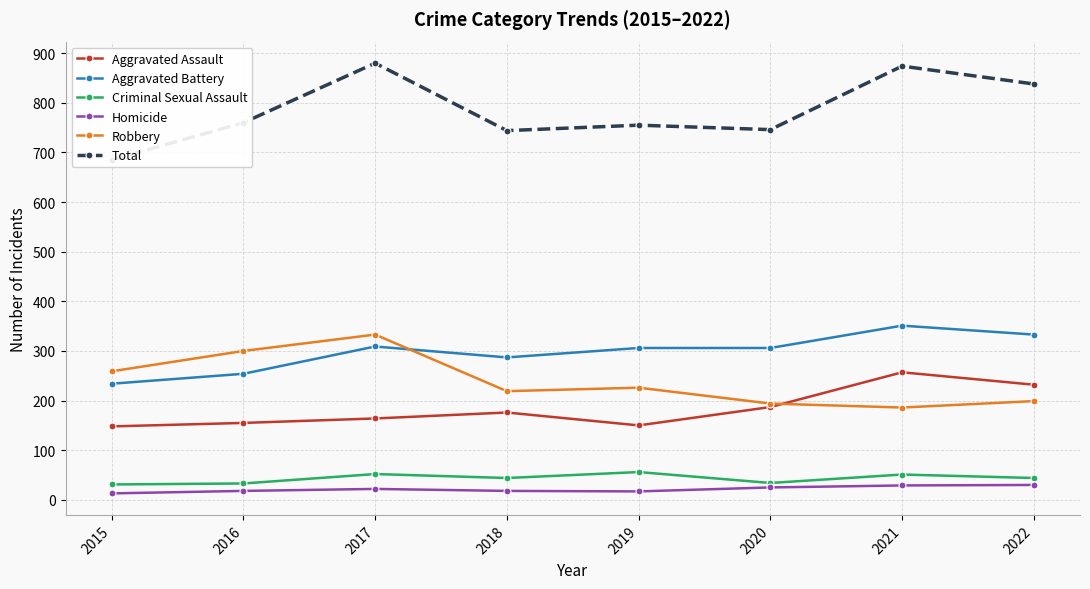

Reading right to left, what are all the values shown in this chart?

Aggravated Assault: 232	257	187	150	176	164	155	148
Aggravated Battery: 333	351	306	306	287	309	254	234
Criminal Sexual Assault: 44	51	34	56	44	52	33	31
Homicide: 30	29	25	17	18	22	18	13
Robbery: 199	186	194	226	219	333	300	259
Total: 838	874	746	755	744	880	760	685